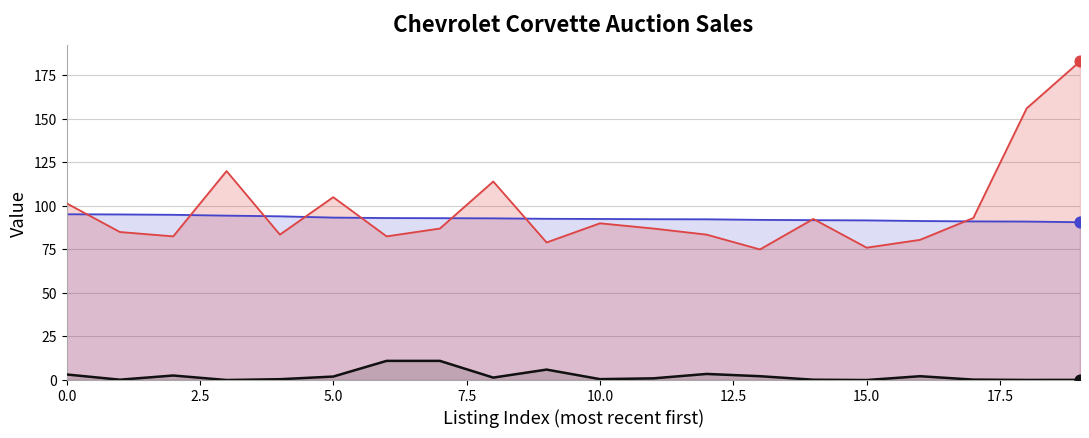

At which category is the sum across all series the highest?

19